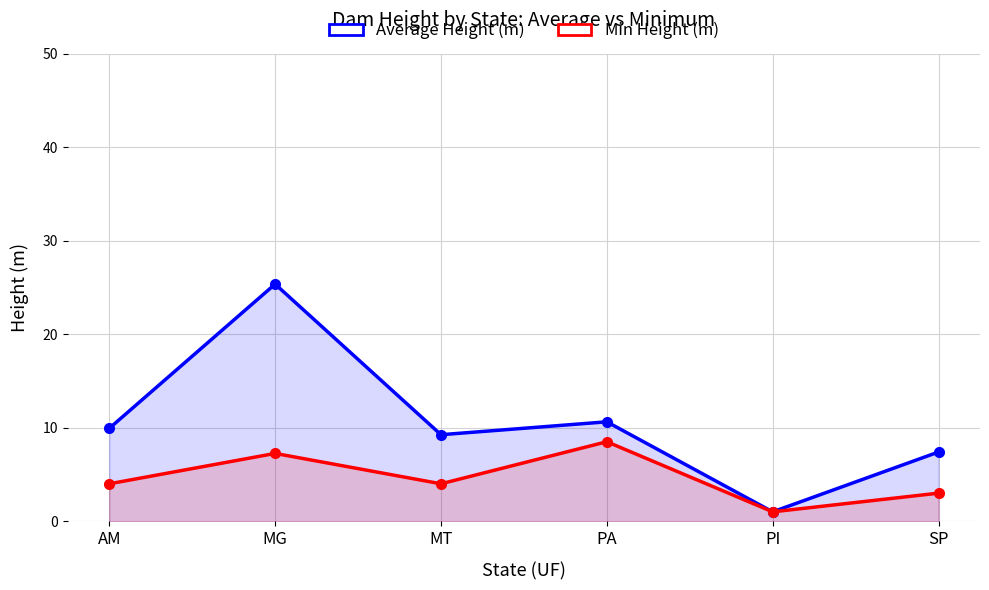

List the series in order of their overall mean, highest first.

Average Height (m), Min Height (m)